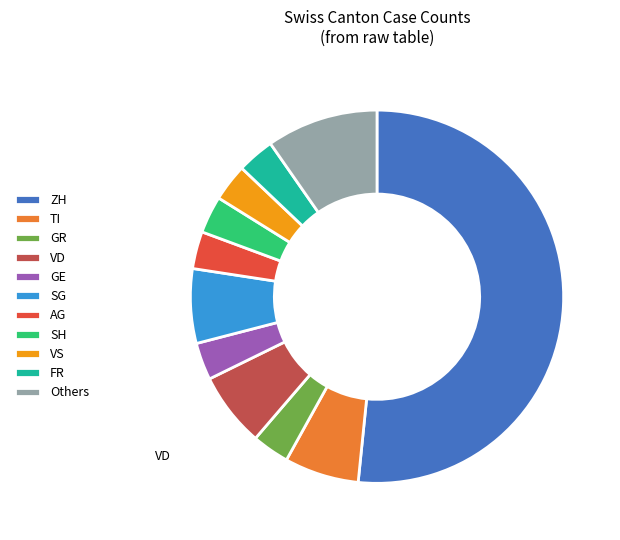

Is there a majority slice in this chart?

Yes